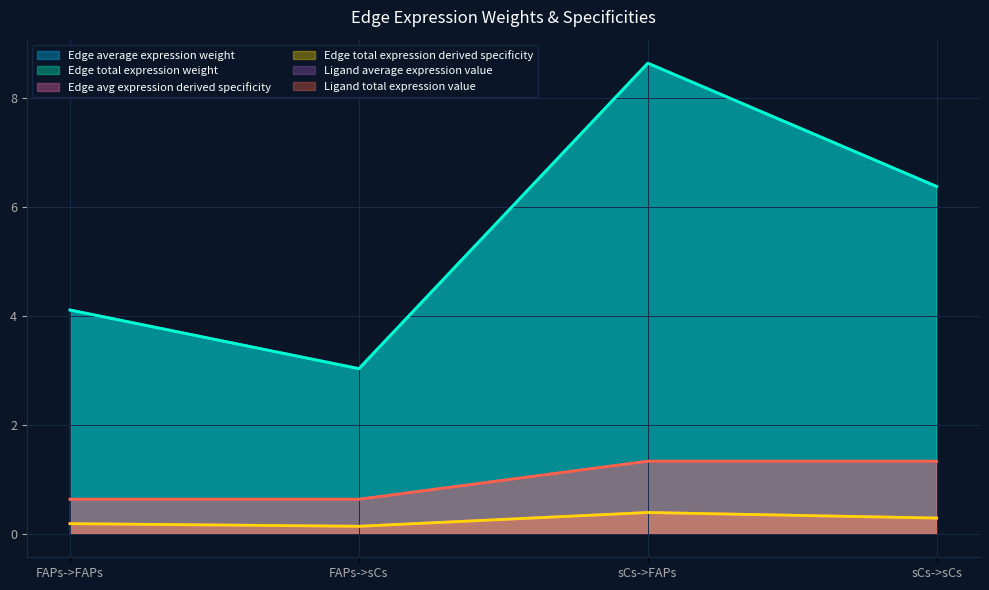

What is the average value of the Ligand average expression value series?

1.0